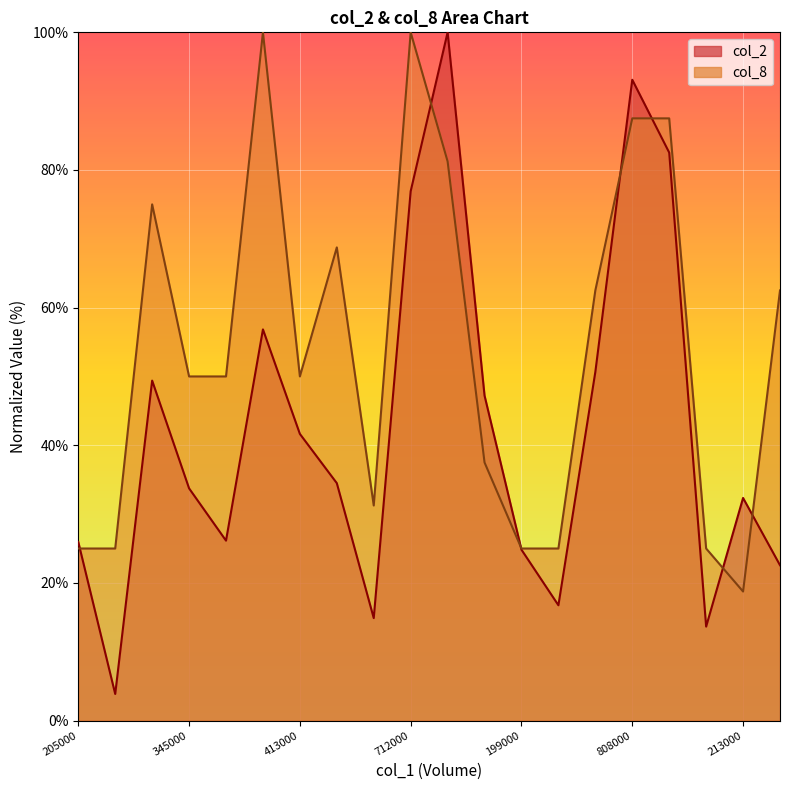

At 199000, list the series in order from largest to smallest.

col_8, col_2